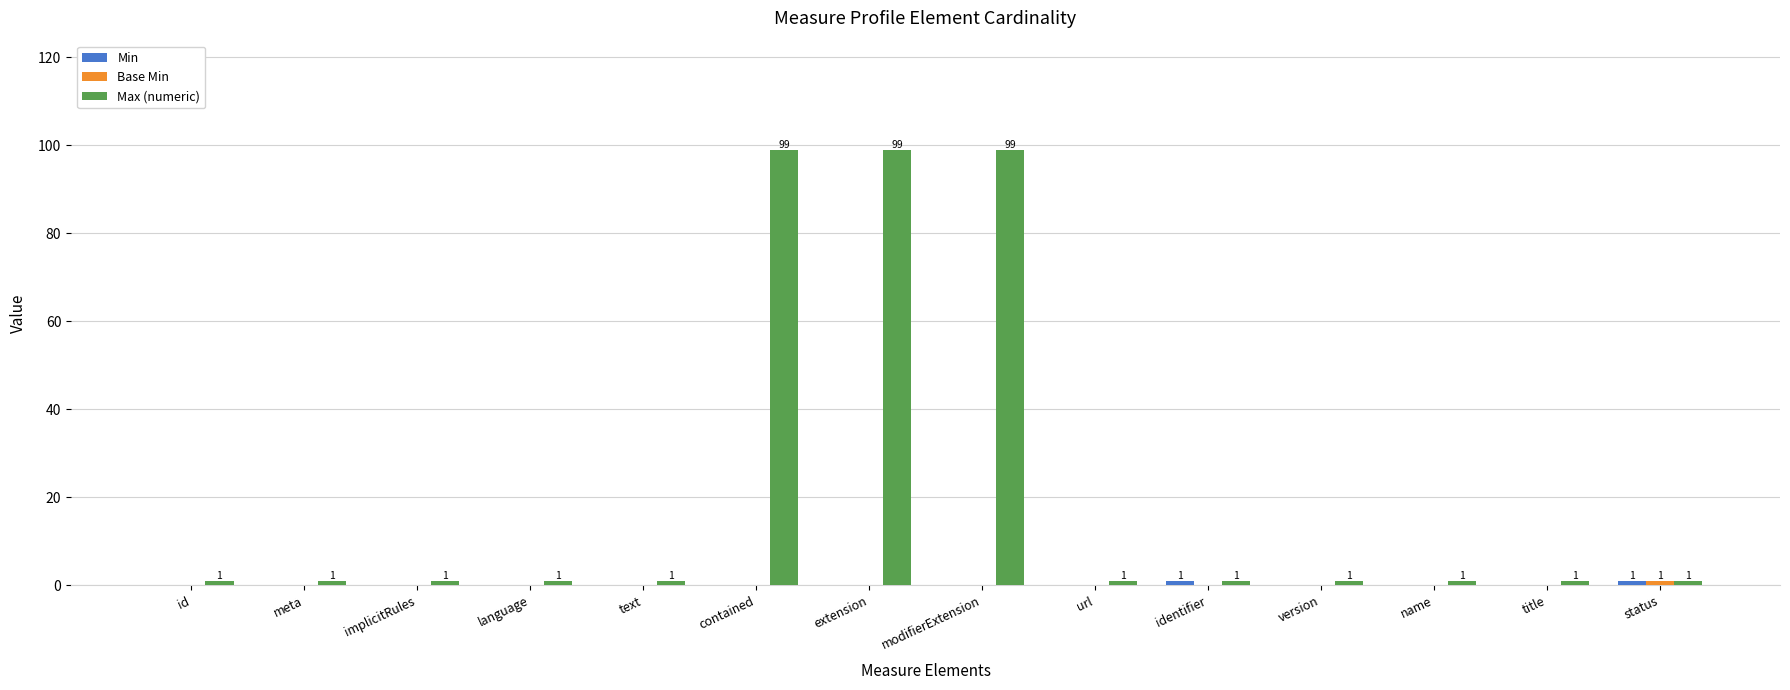

True or false: Max (numeric) has a value of 1 at meta.

True